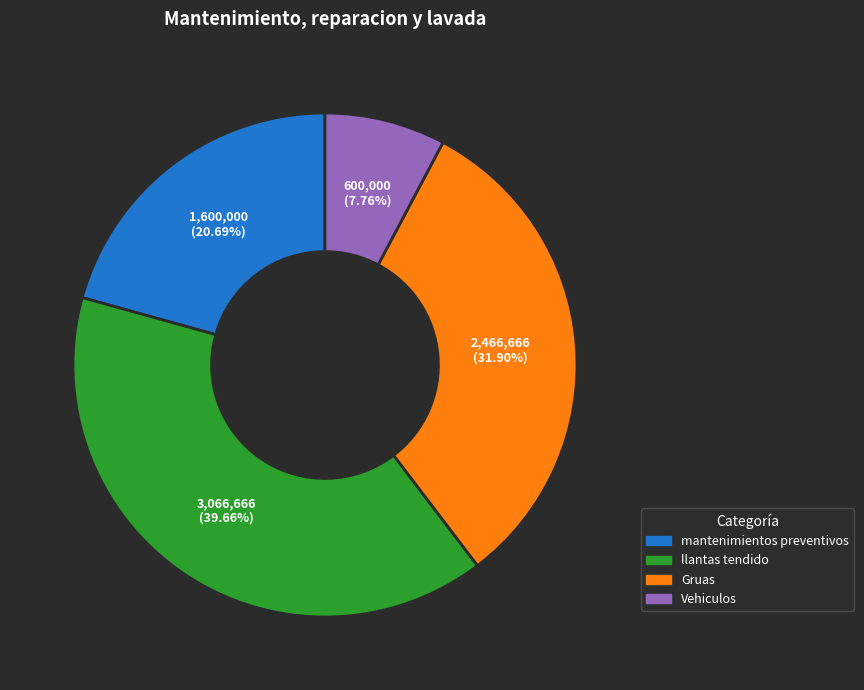

True or false: llantas tendido accounts for 40% of the total.

True